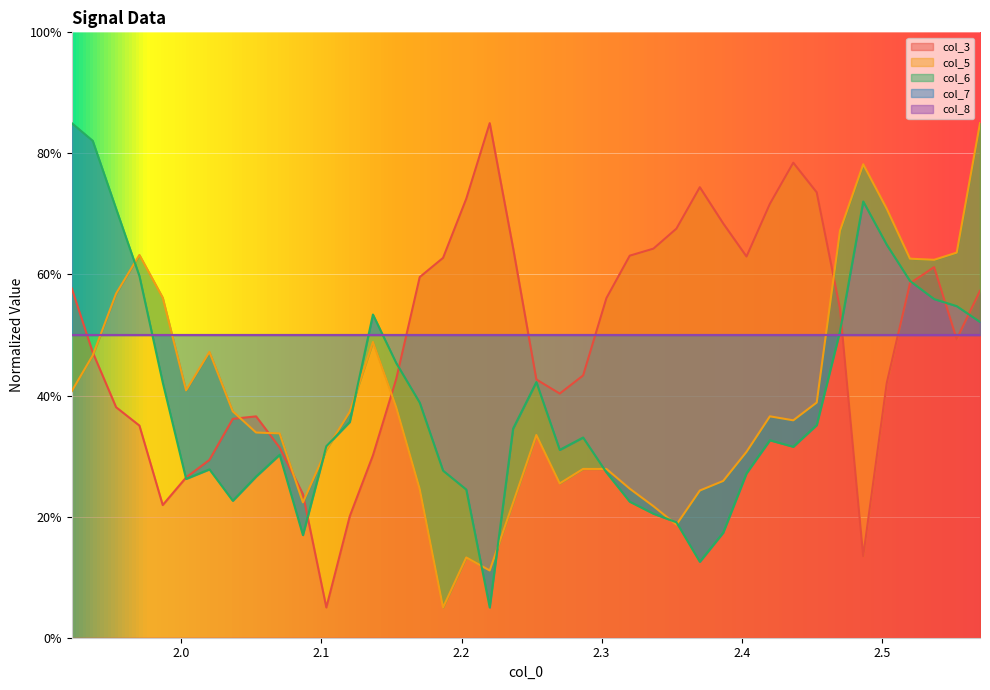

What is the minimum value for col_3?

5.0